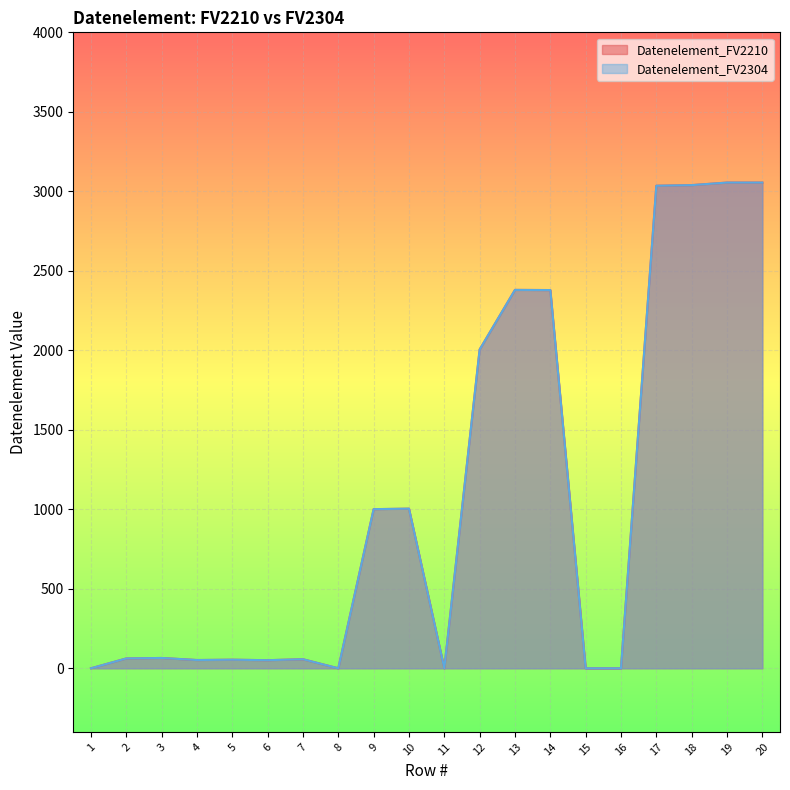

At which category does Datenelement_FV2210 reach its first local peak?

3